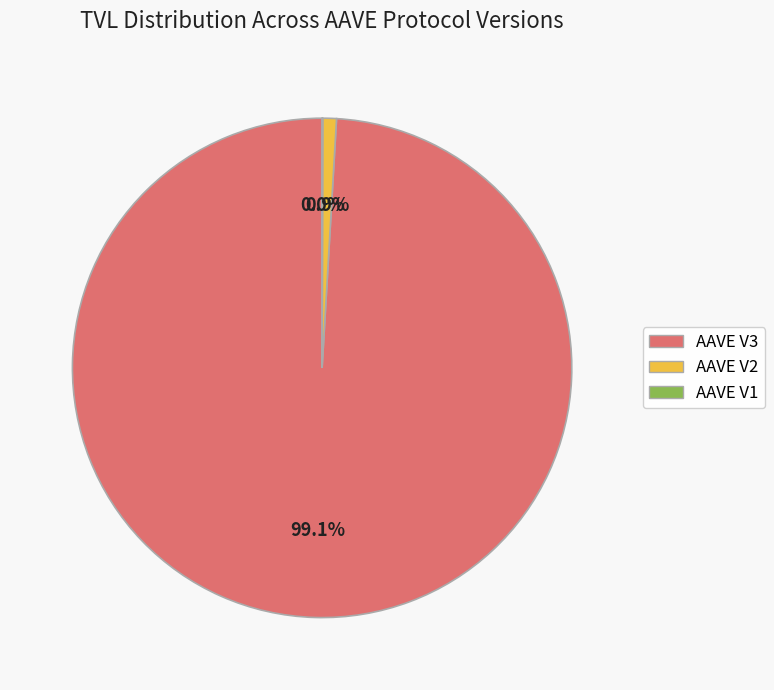

Which slice represents more than half of the pie?

AAVE V3